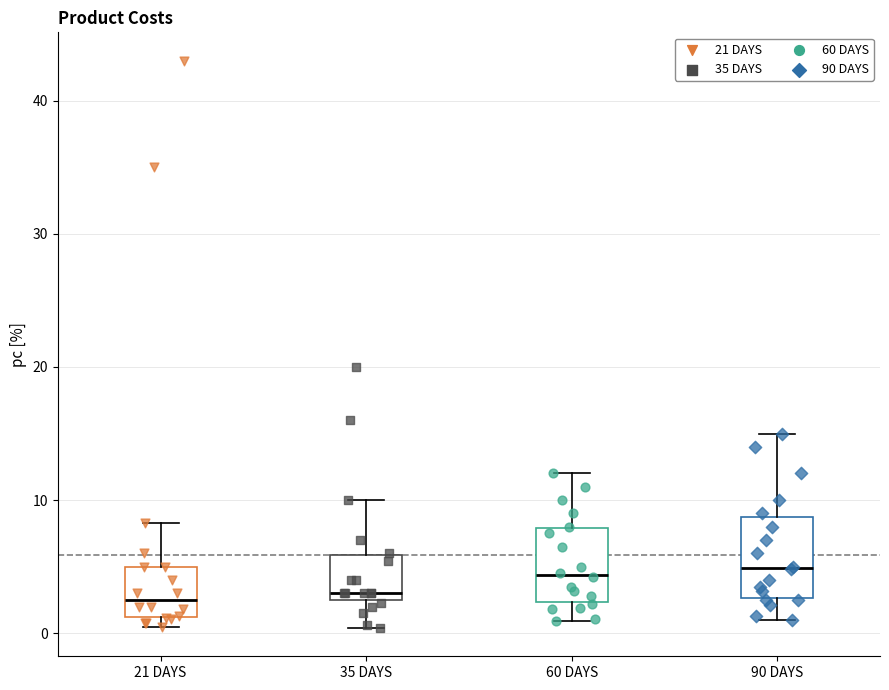

Where is the lower edge of the box for 21 DAYS on the y-axis? The values are not printed on the chart, so give them approximately, as read against the axis.

1